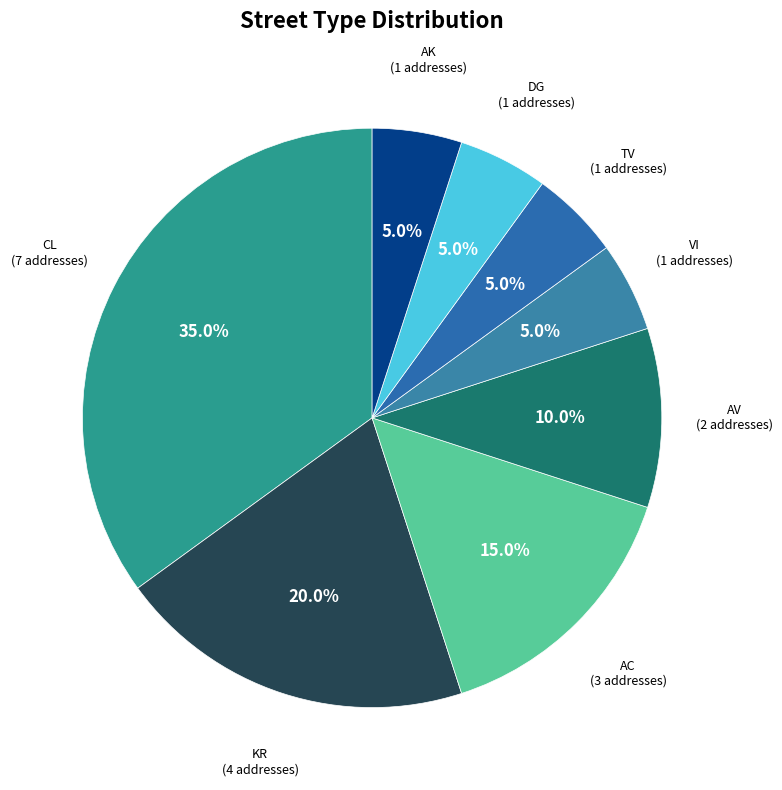

Count the number of slices in the pie.

8